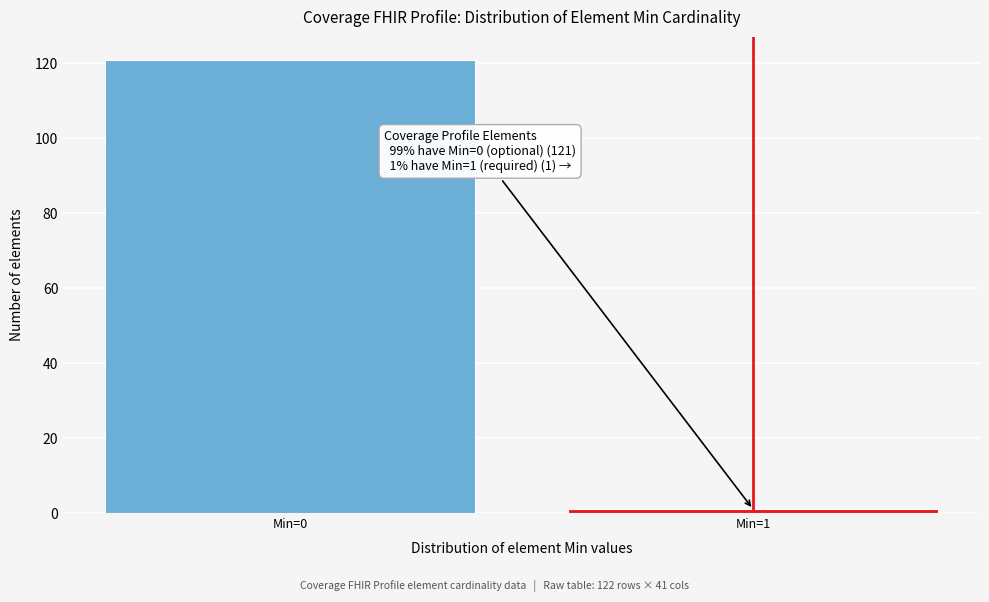

Reading left to right, list all the values displayed in this chart.

121	1